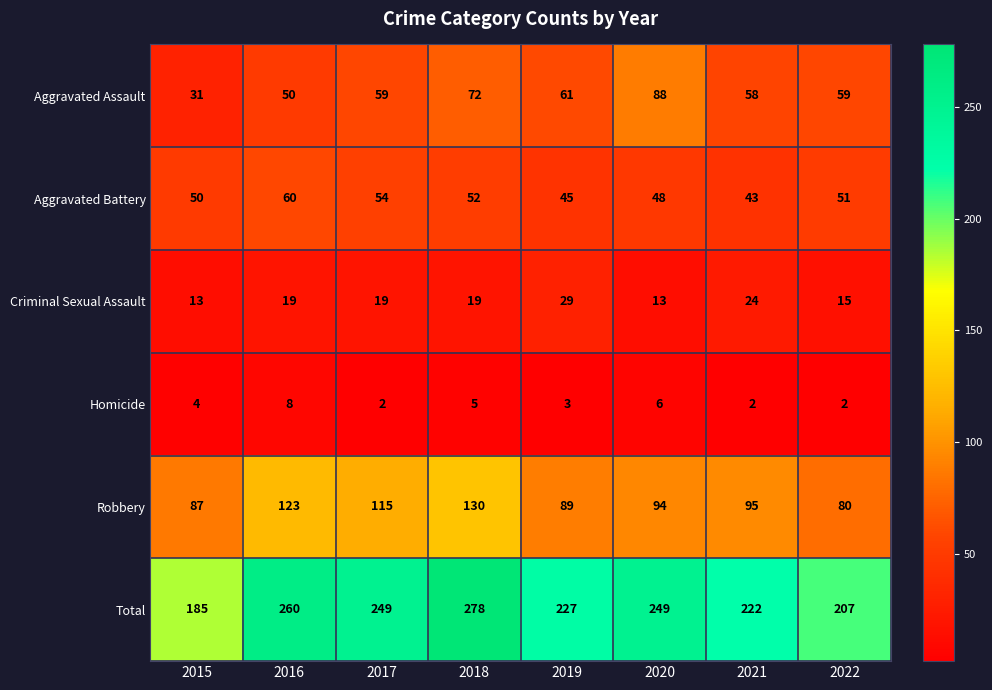

List the series in order of their peak value, highest first.

Total, Robbery, Aggravated Assault, Aggravated Battery, Criminal Sexual Assault, Homicide